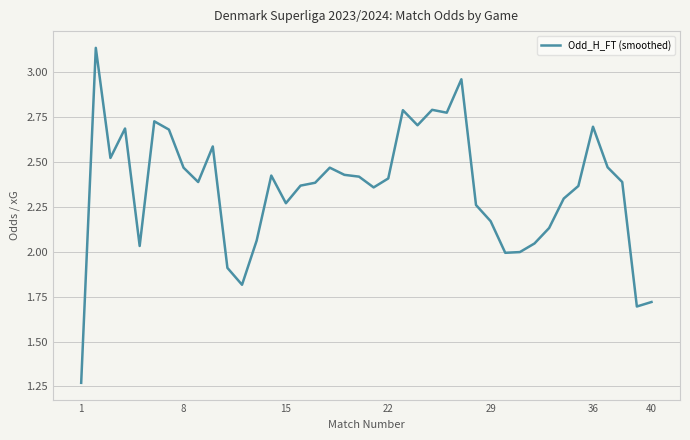

What is the difference between the maximum and minimum values?

1.9